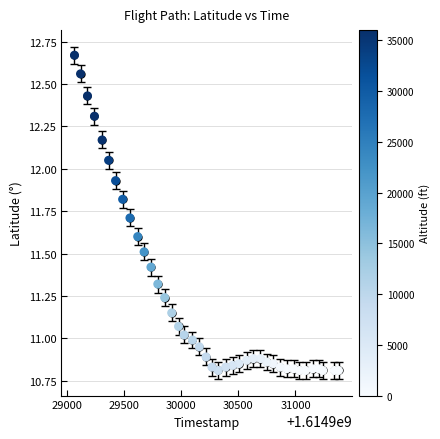

What is the range of Y values (max minus min)?

1.9